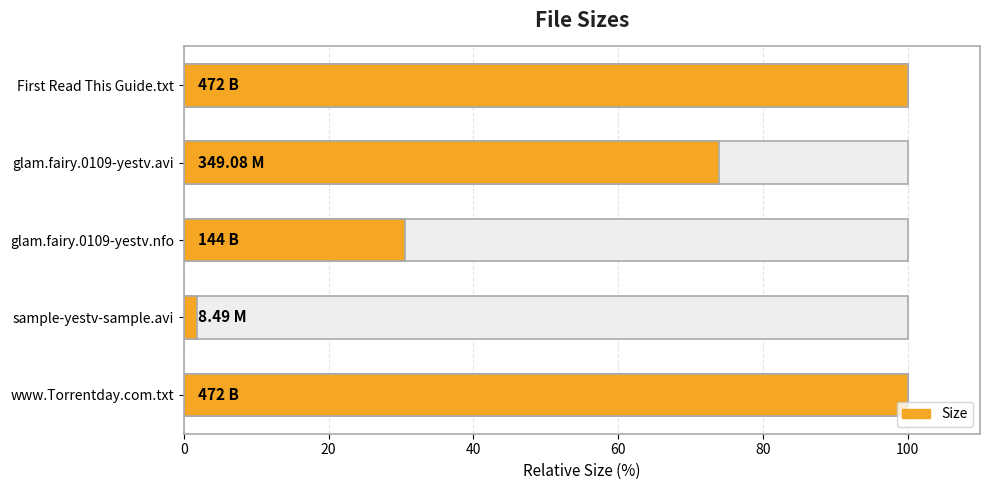

What is the value of the 5th bar from the left?

100.0